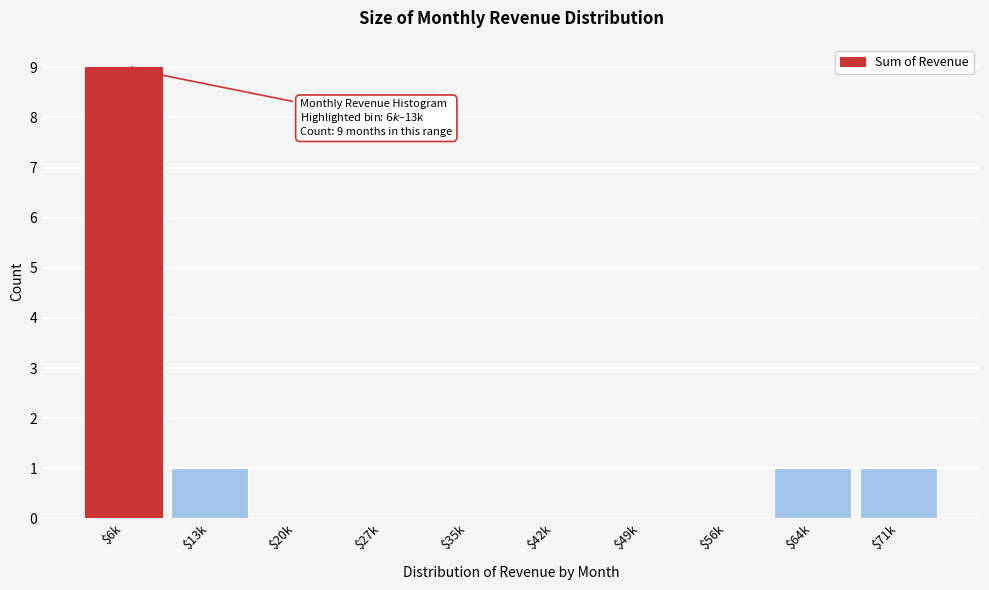

The chart shows a value of 0 at $27k. True or false?

True